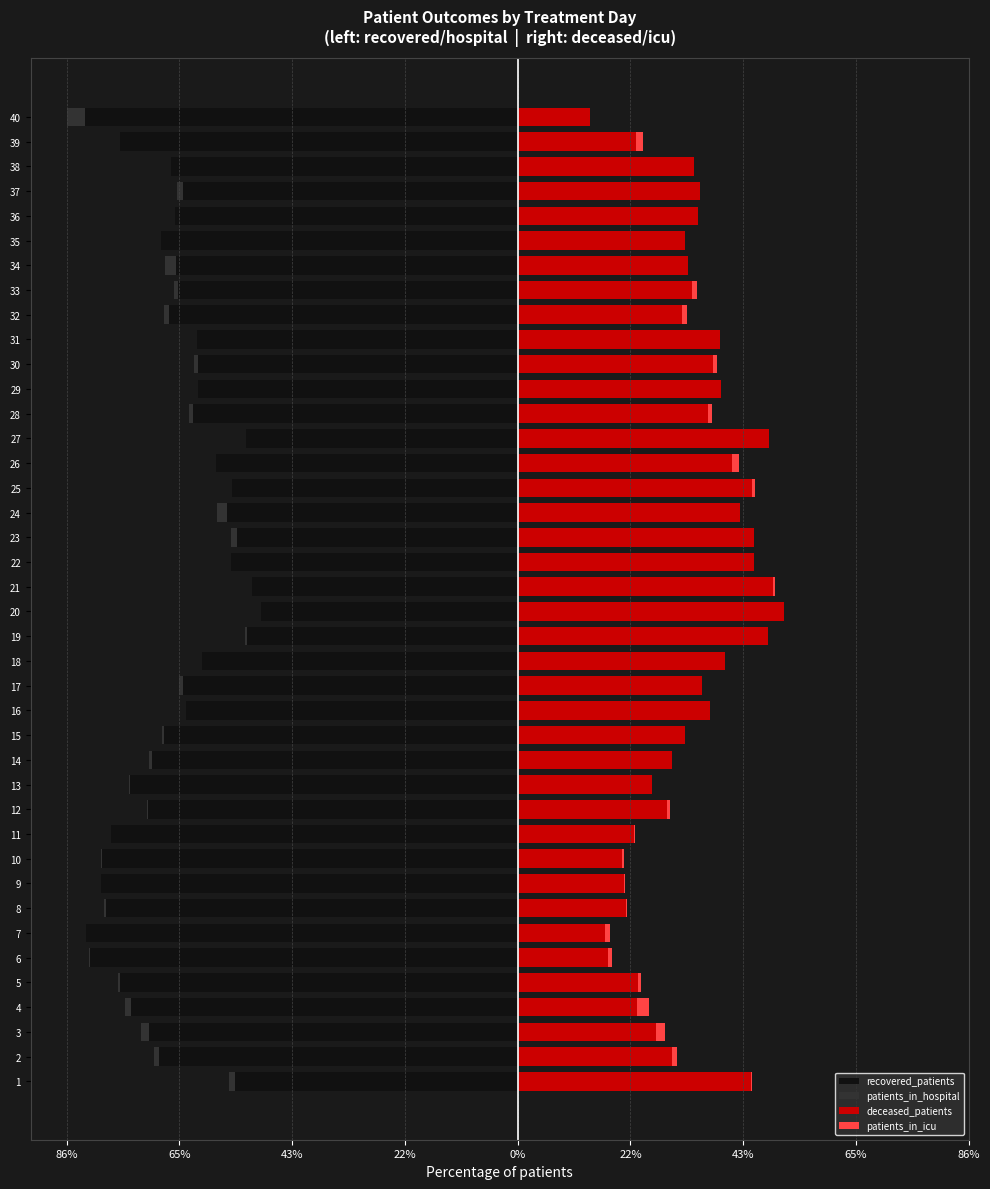

Between 2 and 3, which is larger?

2